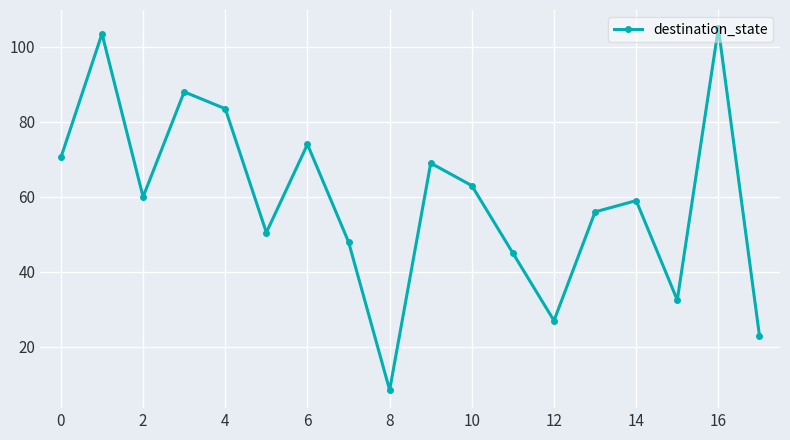

What is the value of the 1st point from the left?

70.5